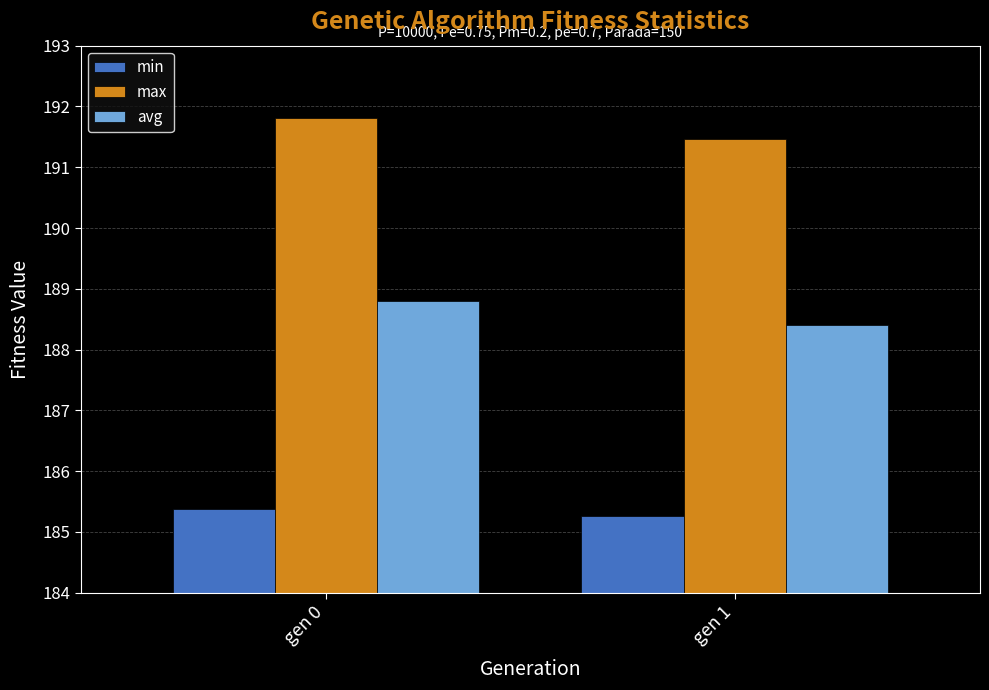

At how many categories does at least one series exceed 189?

2